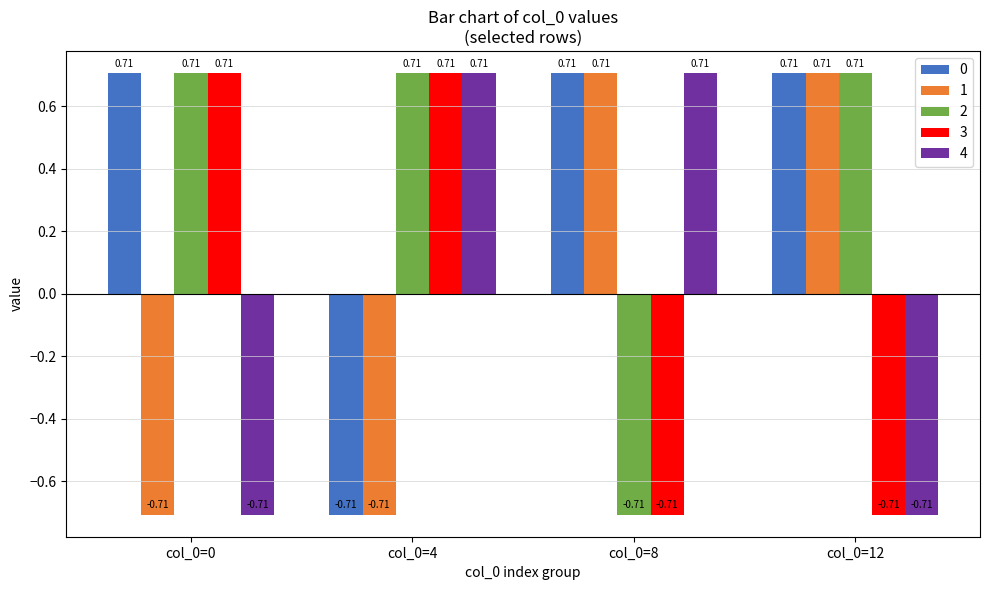

At how many categories does at least one series exceed 0?

4